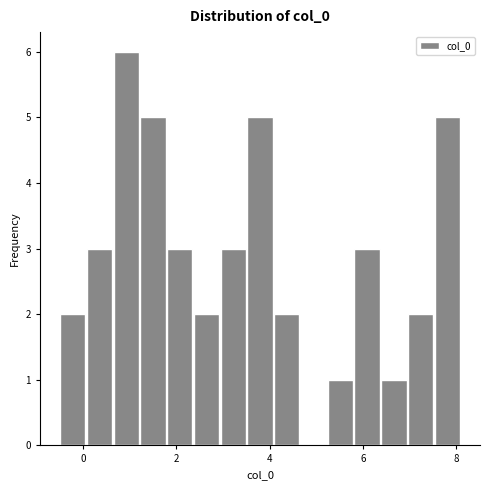

Read against the x-axis, roughly where is the centre of the tallest bar?

1.0